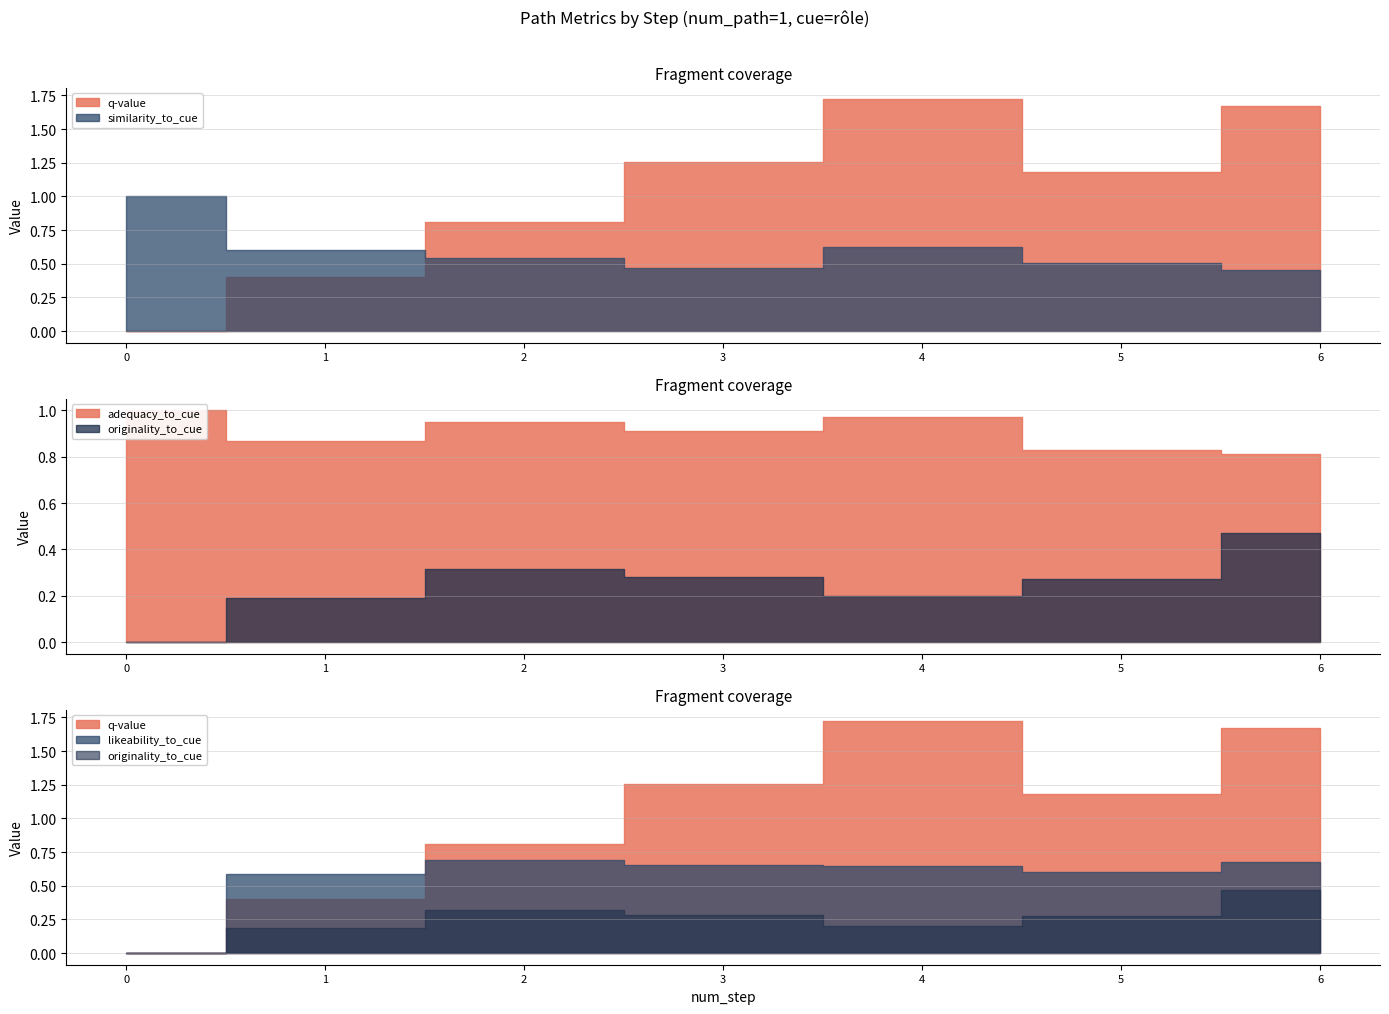

What is the value of the similarity_to_cue point at the 1st from the left?

1.0